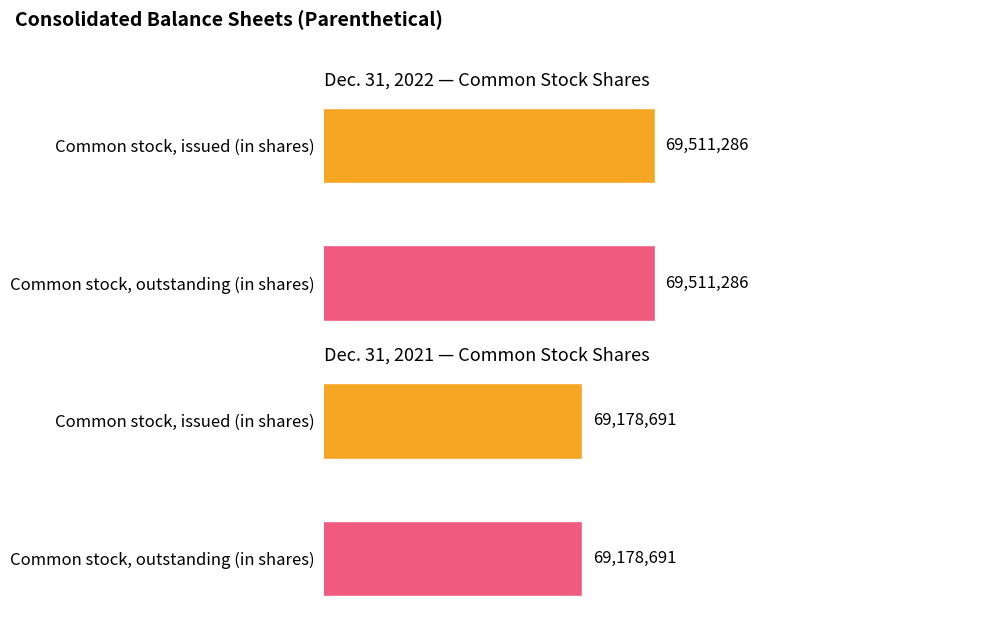

What is the highest value of the Dec. 31, 2021 series?

69178691